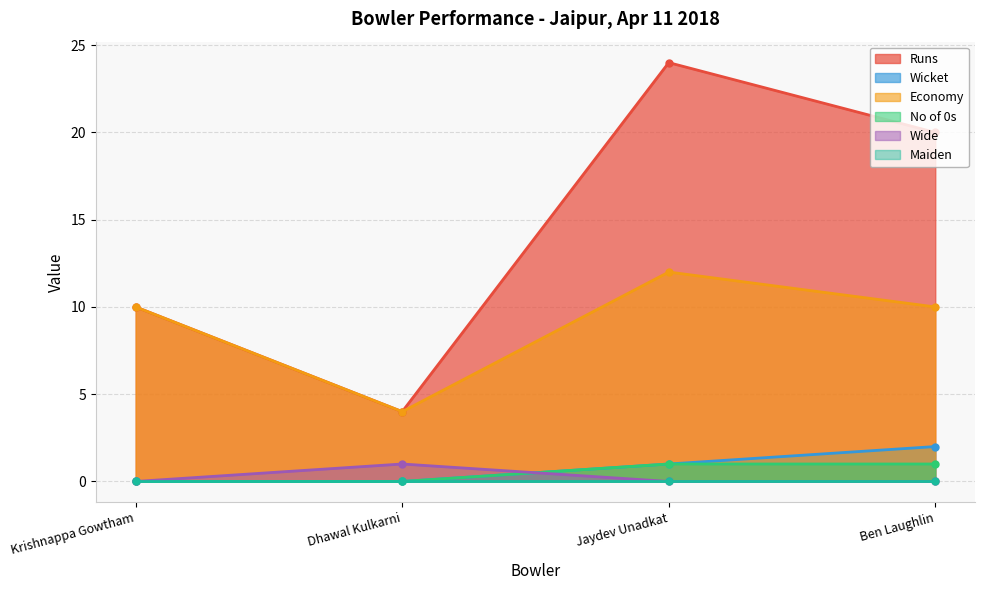

How many values in the Wicket series are below 1?

2